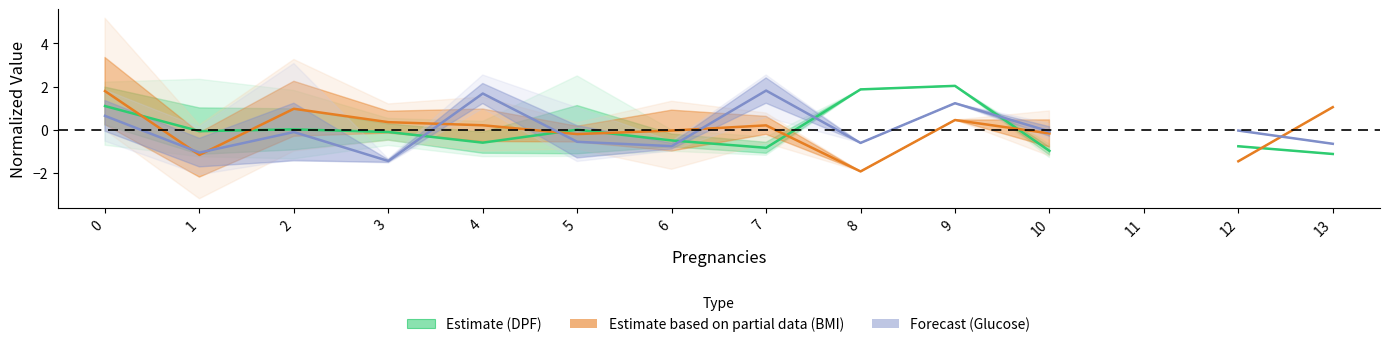

How many values in the Estimate series exceed 0?

4